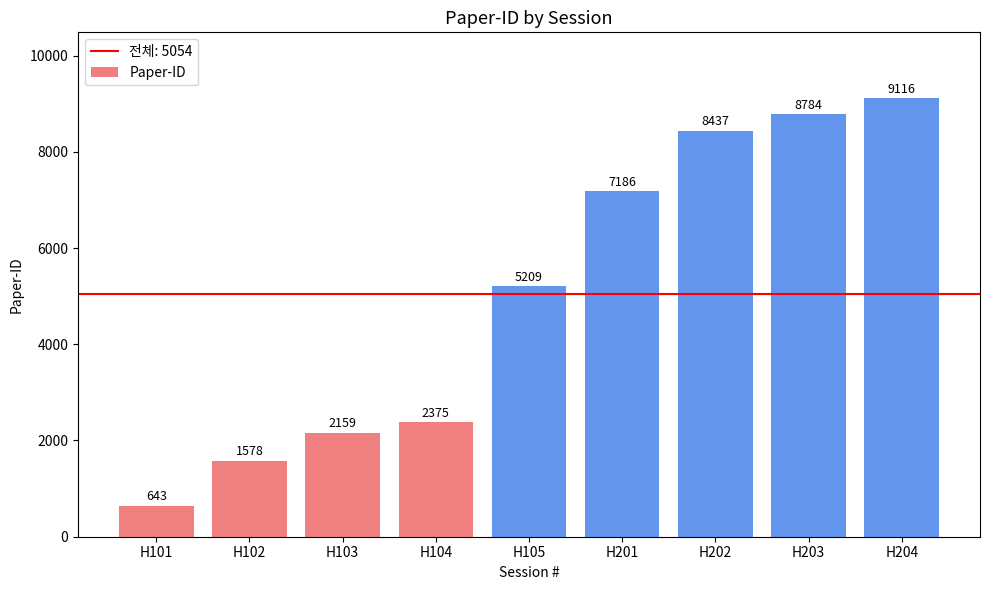

How many series are shown in this chart?

1